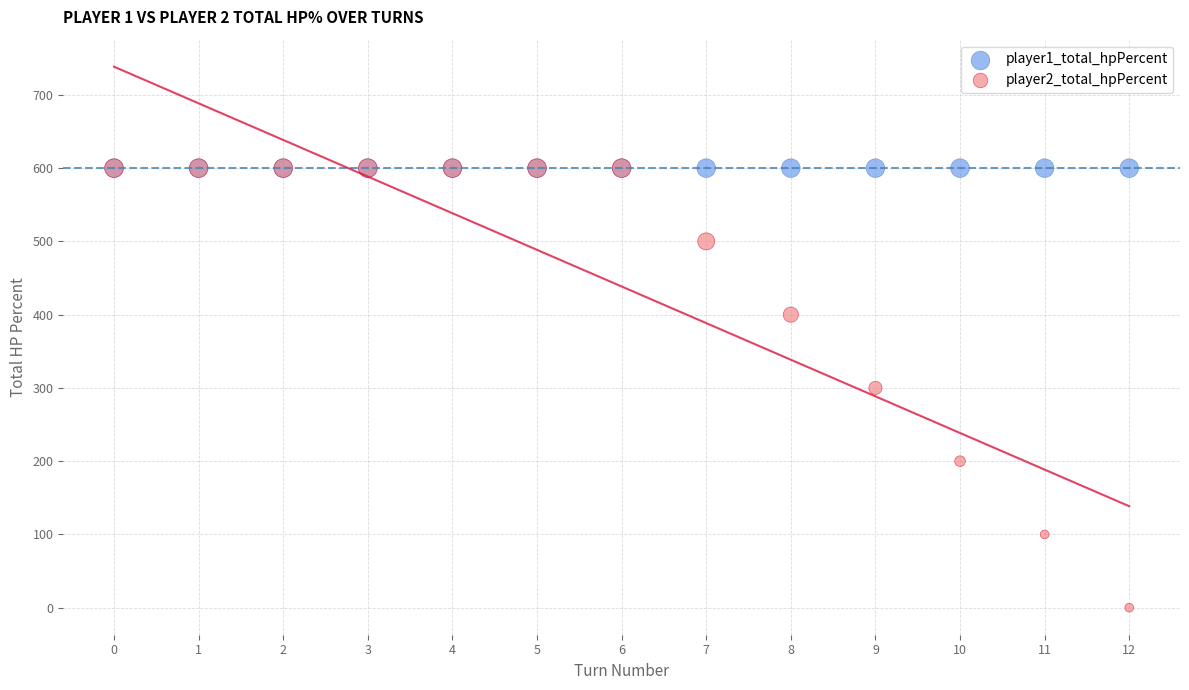

What are all the series names shown in the legend?

player1_total_hpPercent, player2_total_hpPercent